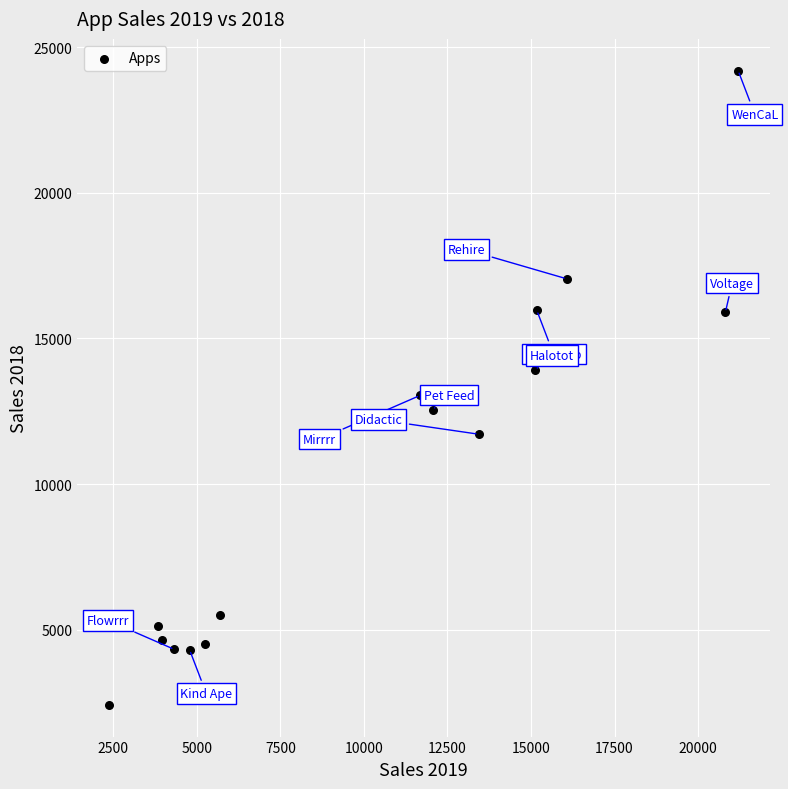

What is the range of Y values (max minus min)?

21784